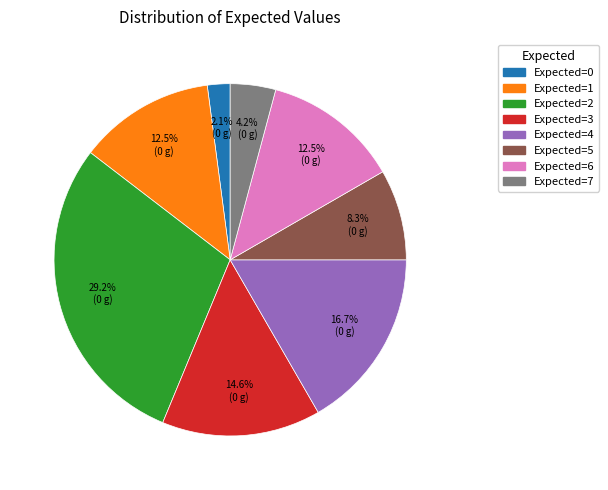

What is the ratio of the value at Expected=1 to the value at Expected=3?

0.9